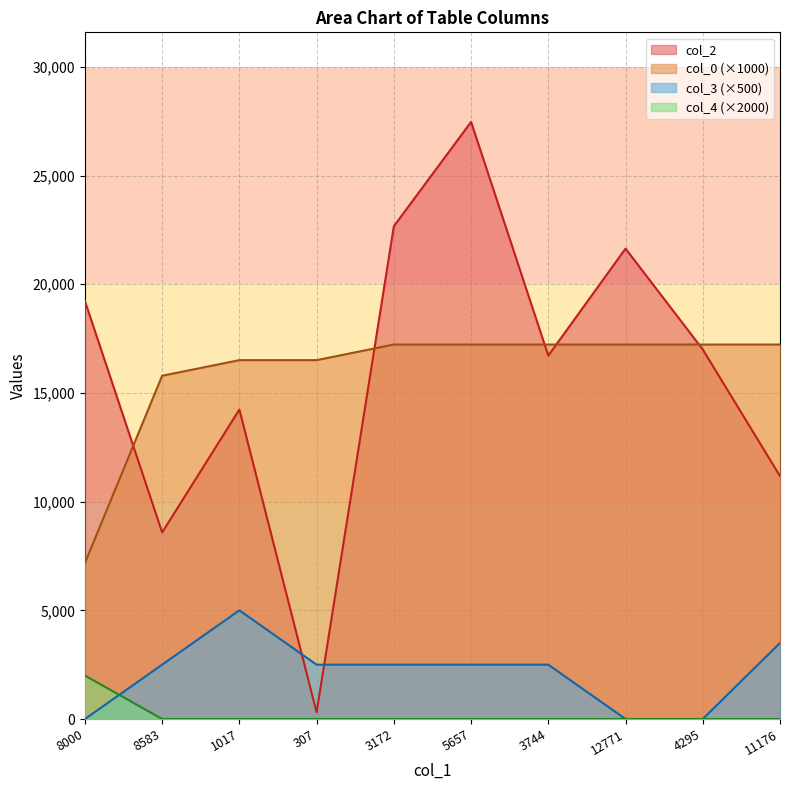

What is the sum of all col_3 values?

21000.0